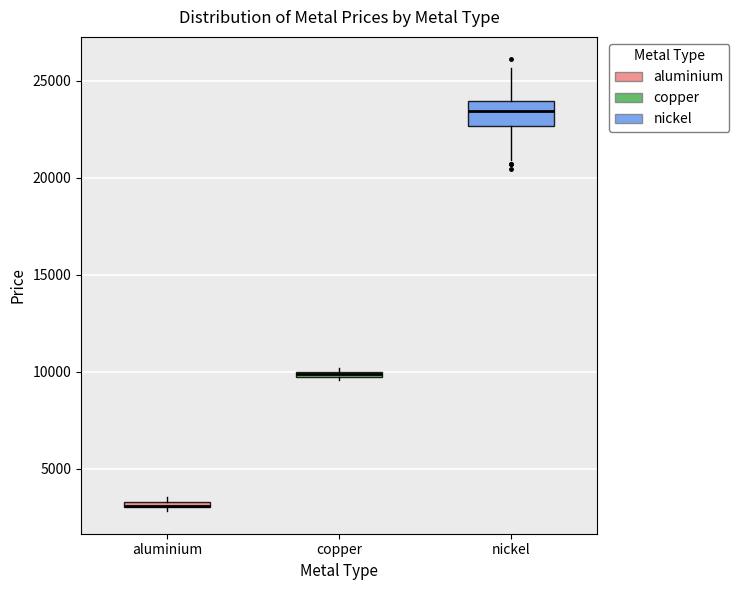

Comparing the boxes themselves (not the whiskers), which one is the tallest?

nickel